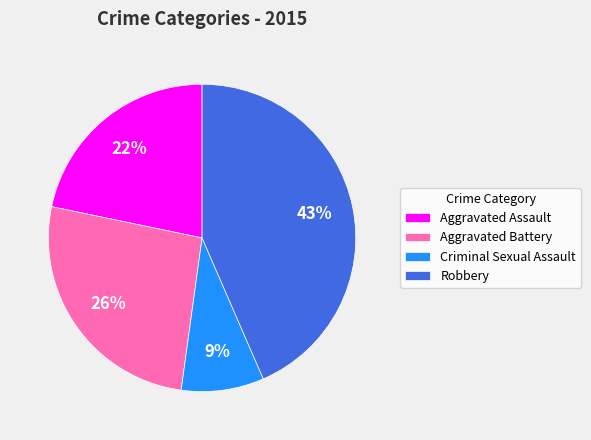

To the nearest percent, what is the average slice percentage?

25%